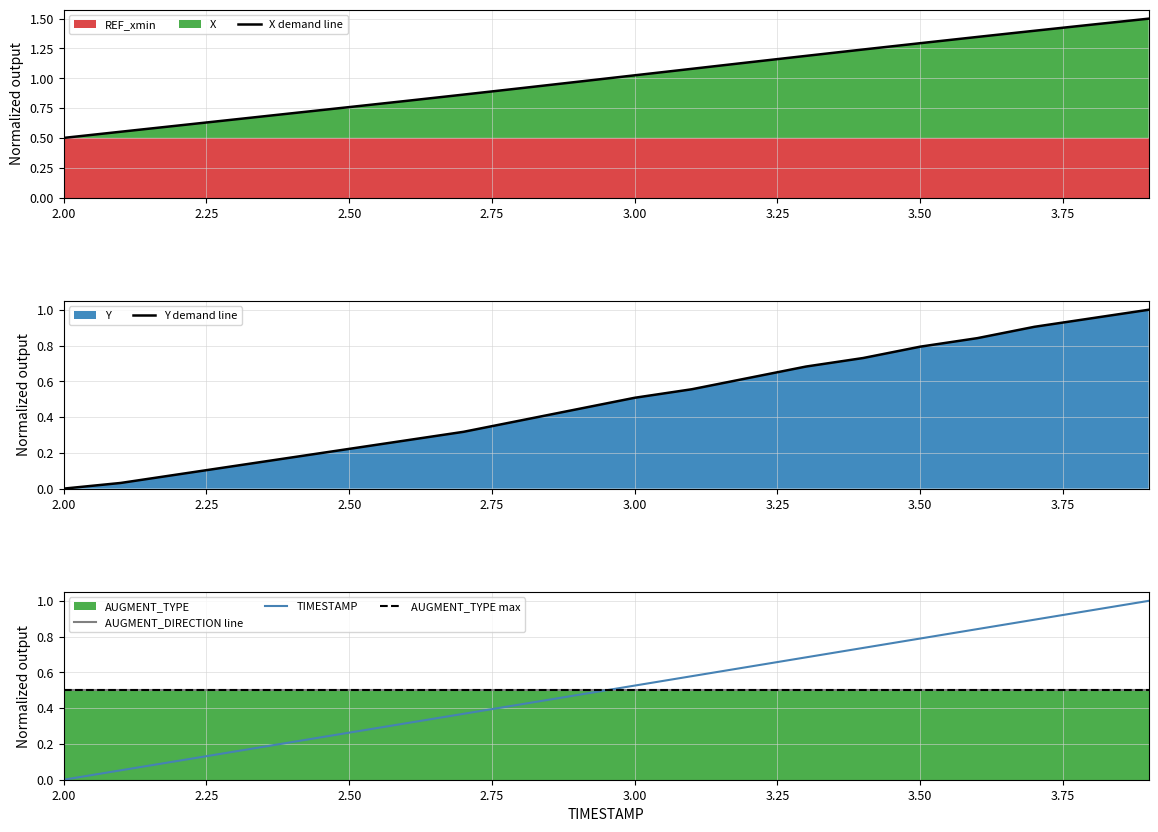

What is the maximum value for X demand line?

1.5